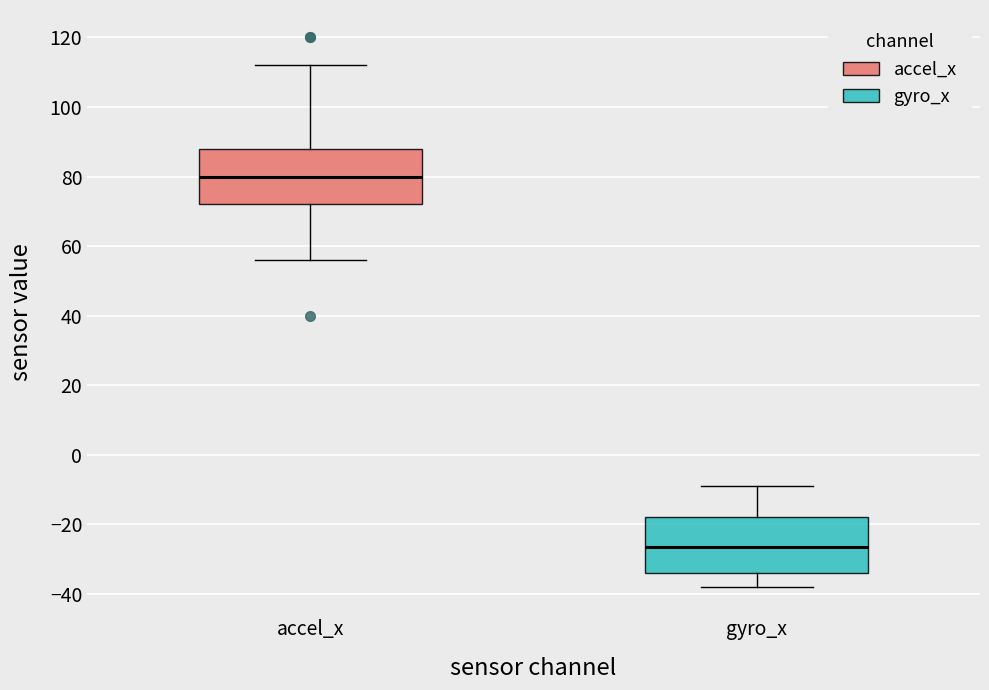

Reading left to right, transcribe this box plot: for each box, give where its median line is, the range the box spans, and where its two whiskers end, as read against the y-axis. The values are not printed on the chart, so give them approximately, as read against the axis.

accel_x: median 80, box 72 to 88, whiskers 56 to 112
gyro_x: median -26, box -34 to -18, whiskers -38 to -8